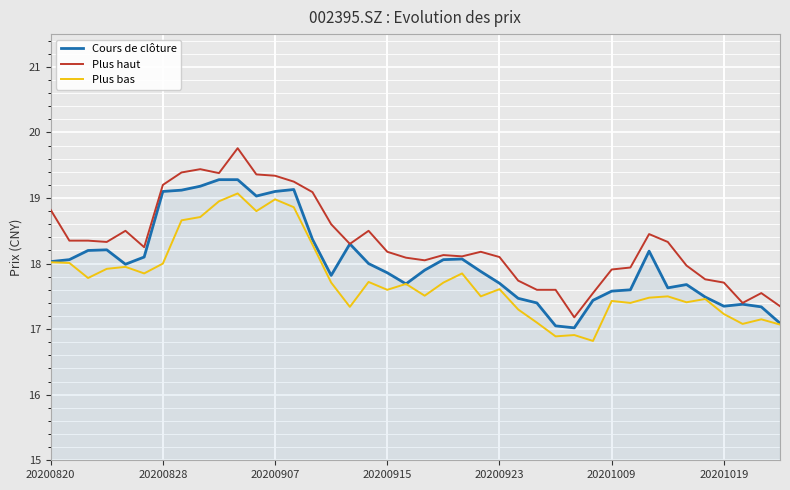

True or false: Plus bas and Plus haut intersect in this chart.

False